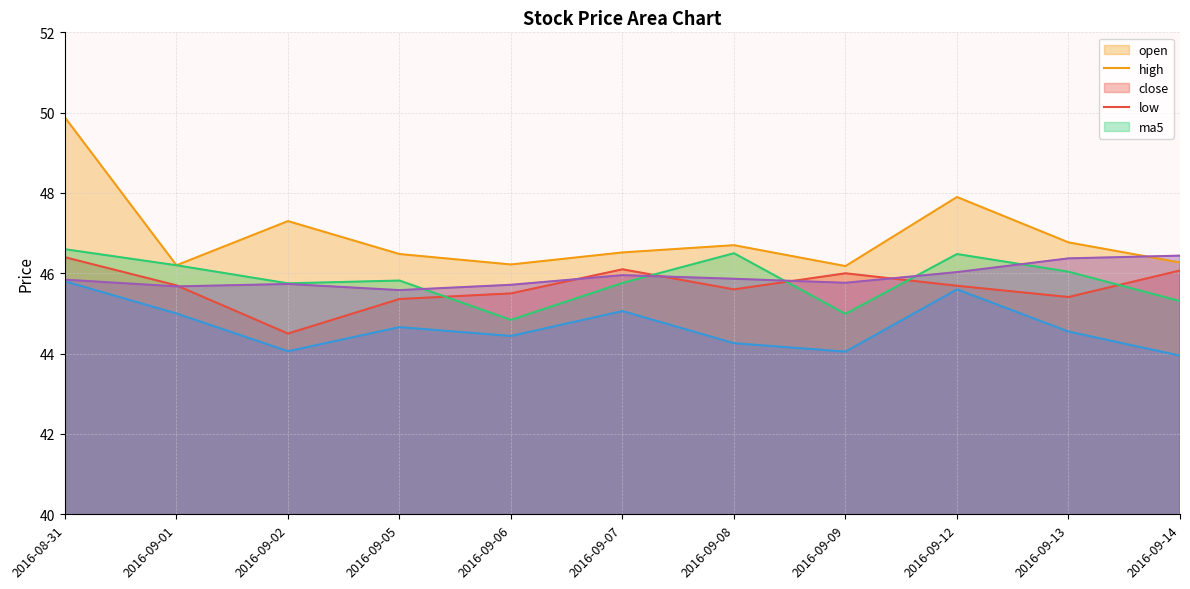

What position from the left is 2016-09-07?

6